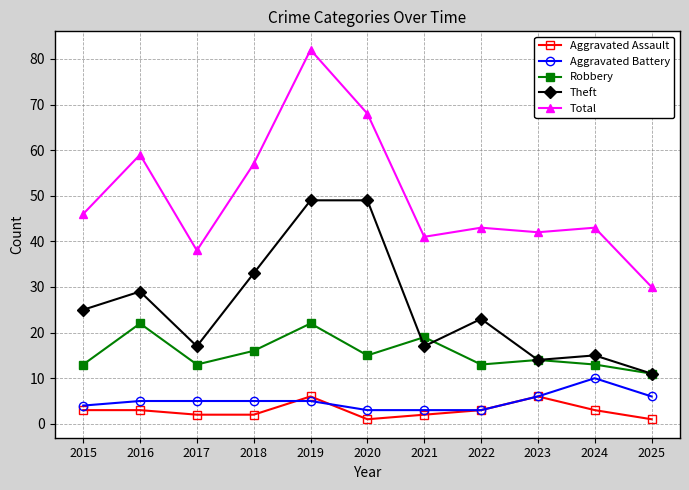

How many Aggravated Assault values are between 2 and 3?

7